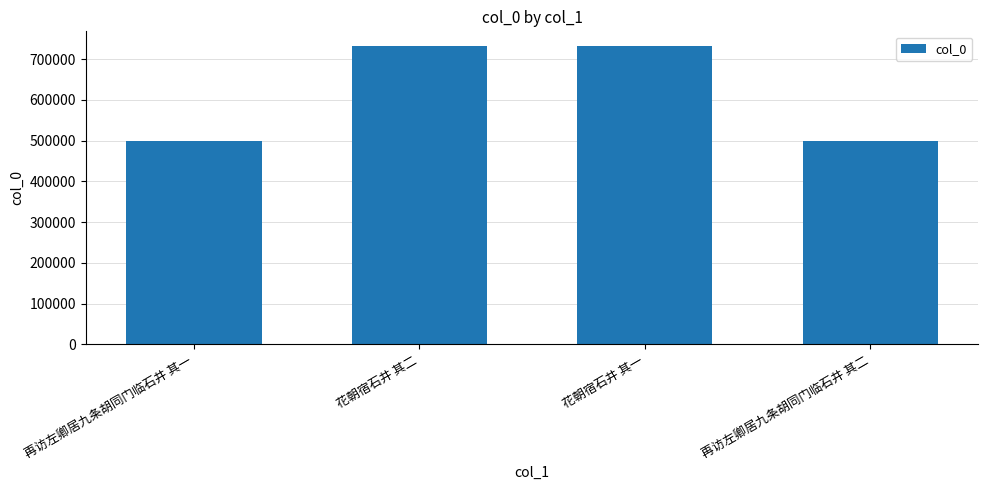

Where does the data first go above 731741?

花朝宿石井 其二